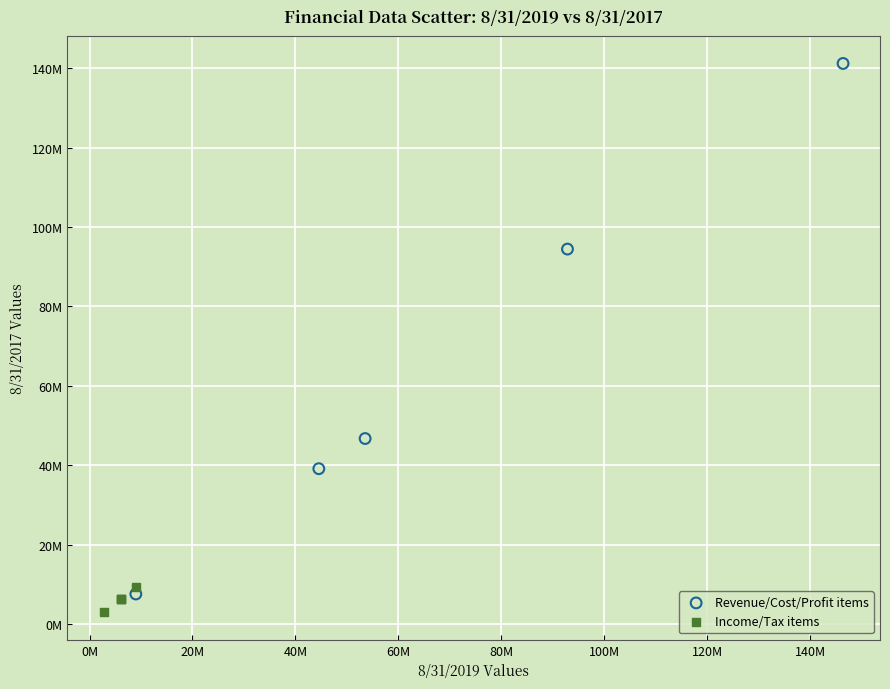

Which series contains the lowest Y value?

Income/Tax items